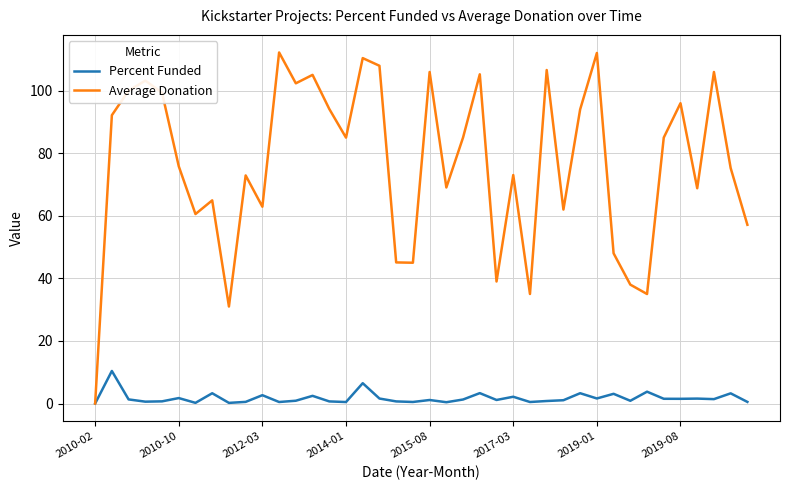

Which series has the largest total across all categories?

Average Donation